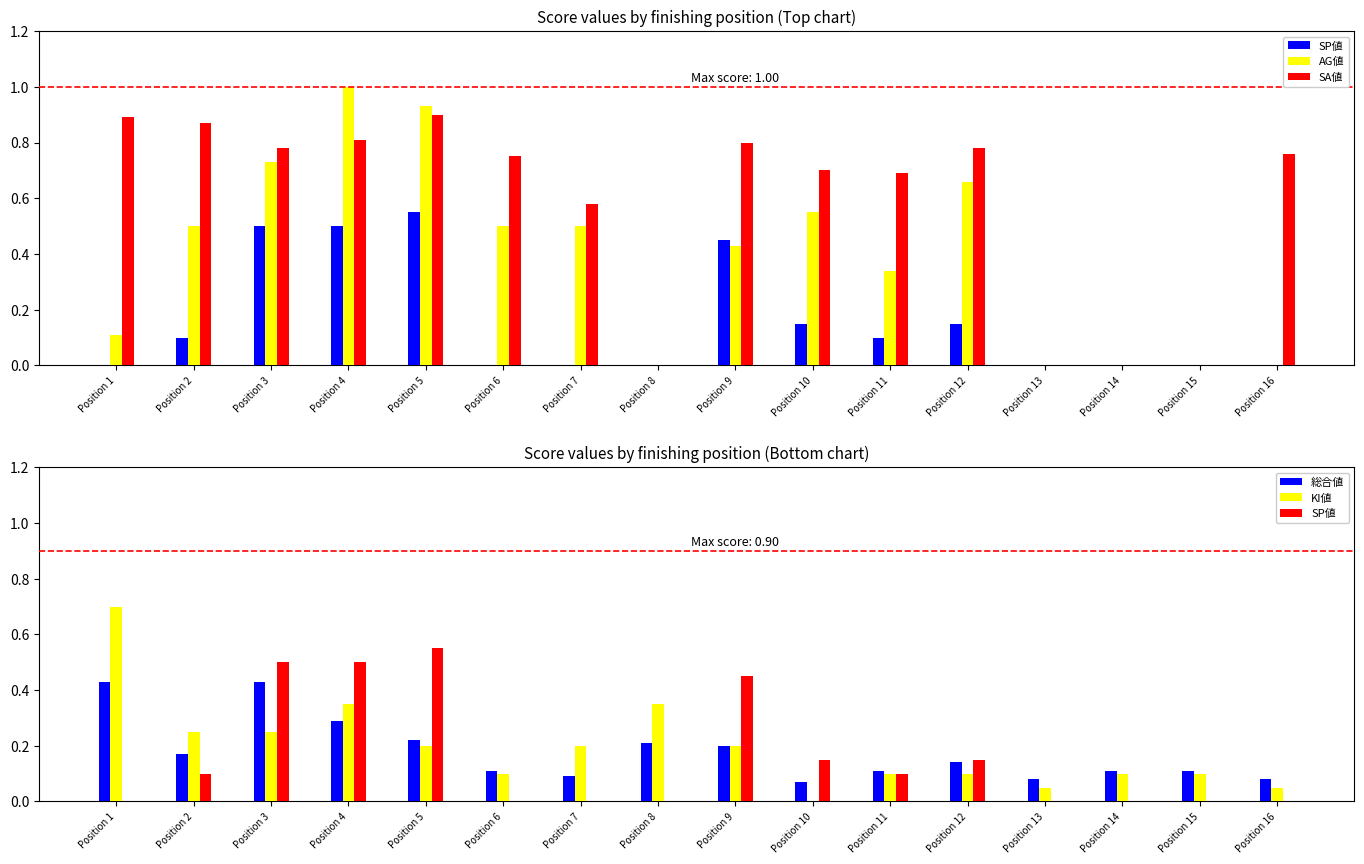

Is the value of AG値 at Position 12 greater than the value of KI値 at Position 9?

Yes